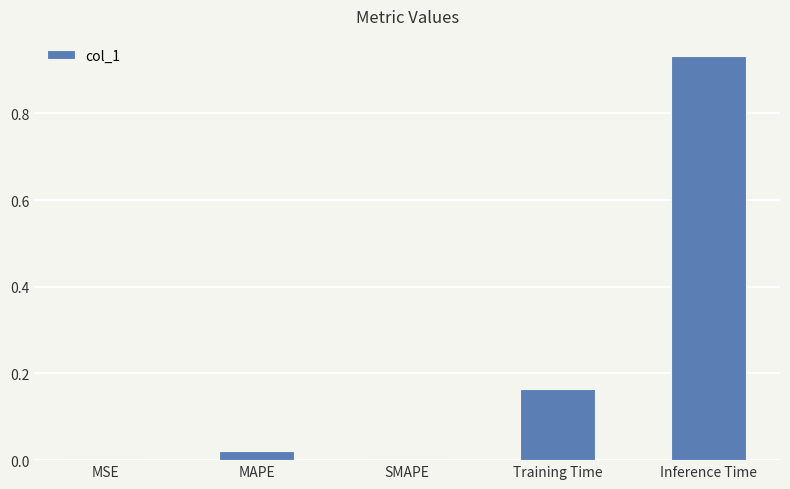

Is it true that the value at SMAPE is -0.5?

False